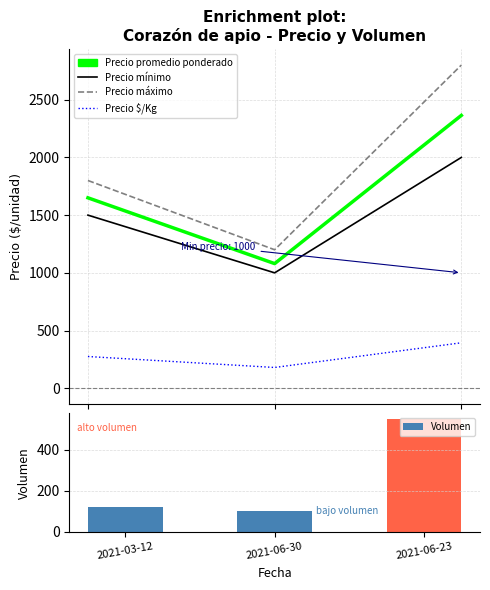

What is the maximum value for Precio $/Kg?

394